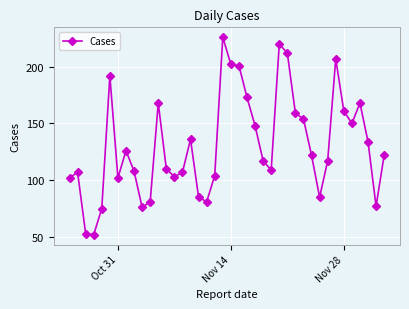

What is the maximum value shown in the chart?

226